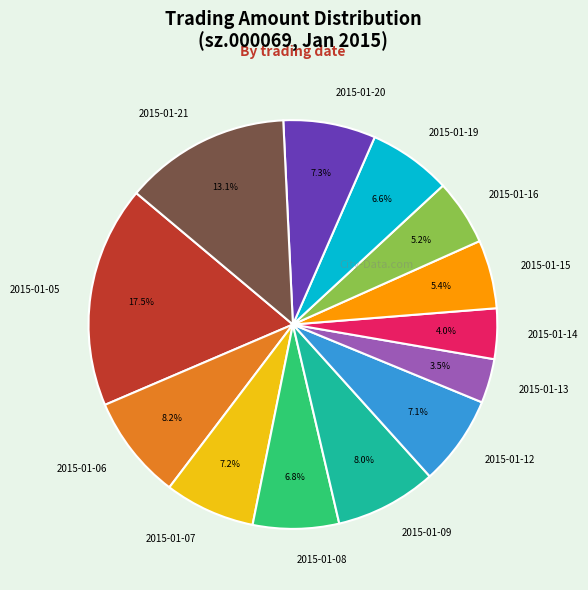

To the nearest percent, what is the combined percentage of 2015-01-21 and 2015-01-19?

20%